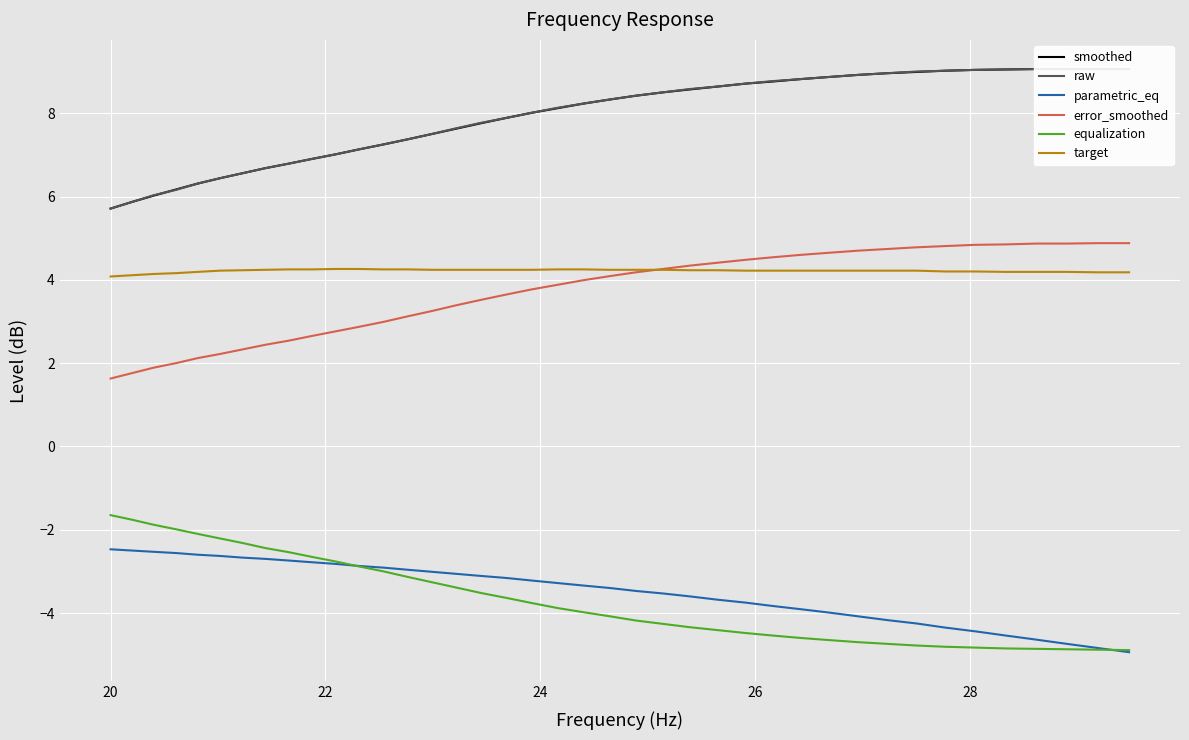

What is the difference between the maximum and minimum values in the smoothed series?

3.4